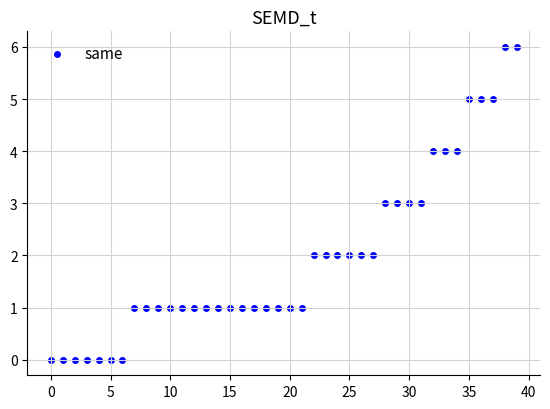

What is the range of Y values (max minus min)?

6